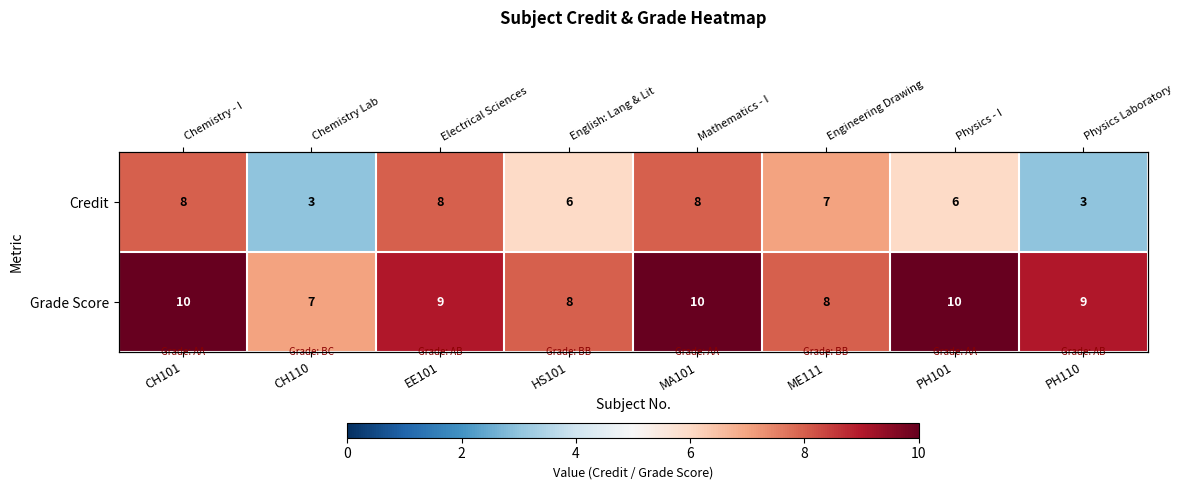

Where does the Credit series first go above 7?

CH101